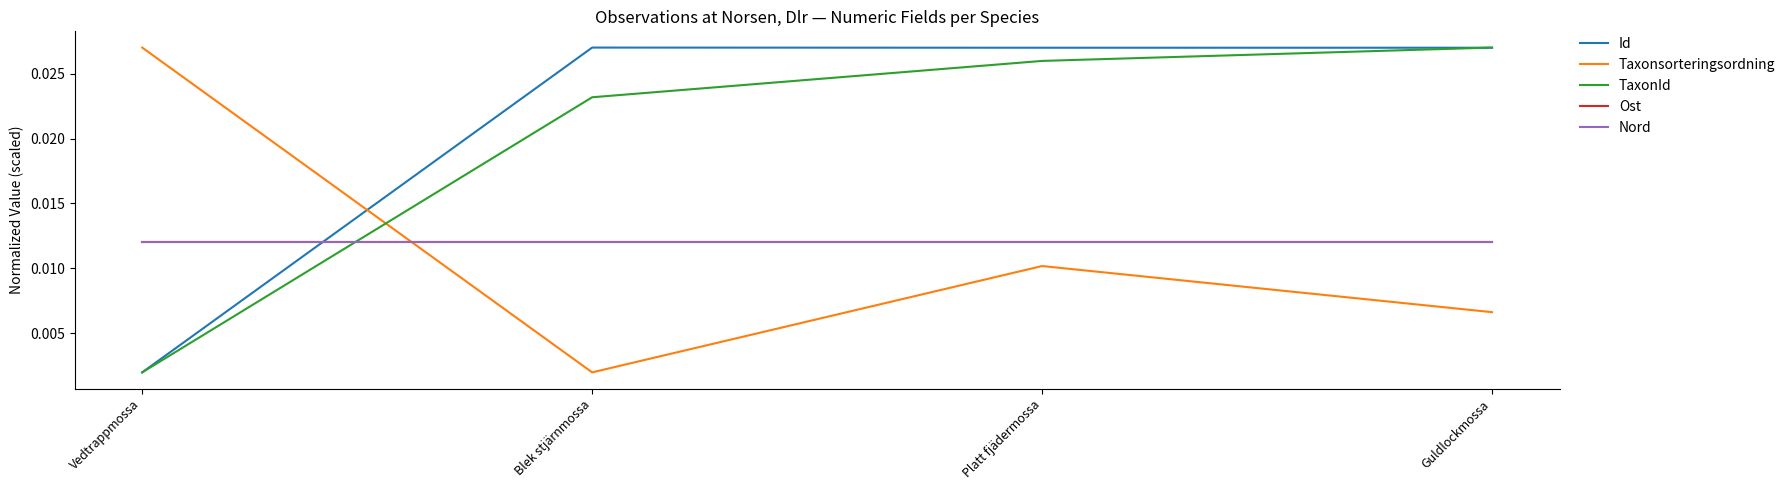

Which label corresponds to the smallest value in the chart?

Vedtrappmossa